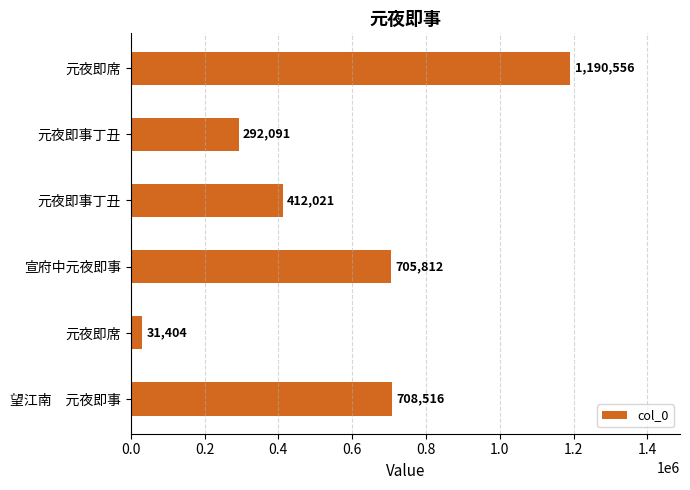

Does the chart contain stacked bars?

No